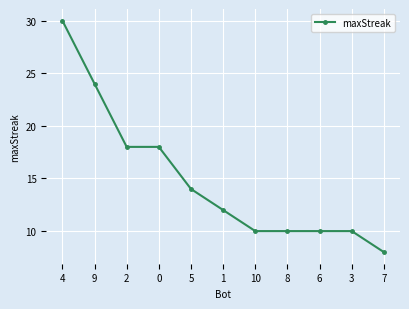

What is the ratio of the value at 1 to the value at 6?

1.2